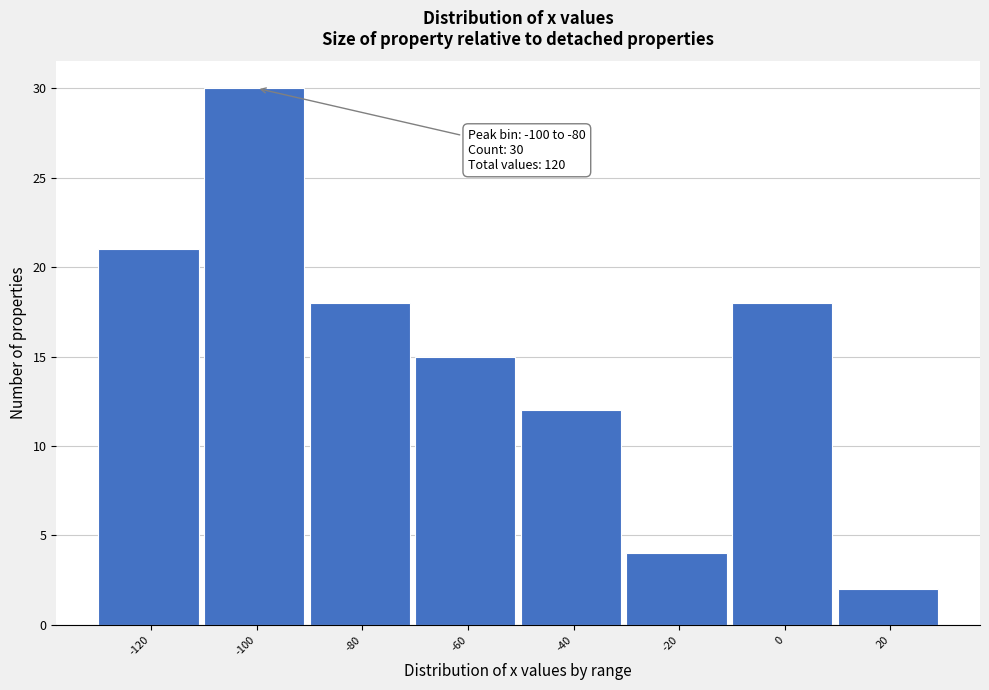

Reading right to left, transcribe all the data shown in this chart.

20=2	0=18	-20=4	-40=12	-60=15	-80=18	-100=30	-120=21